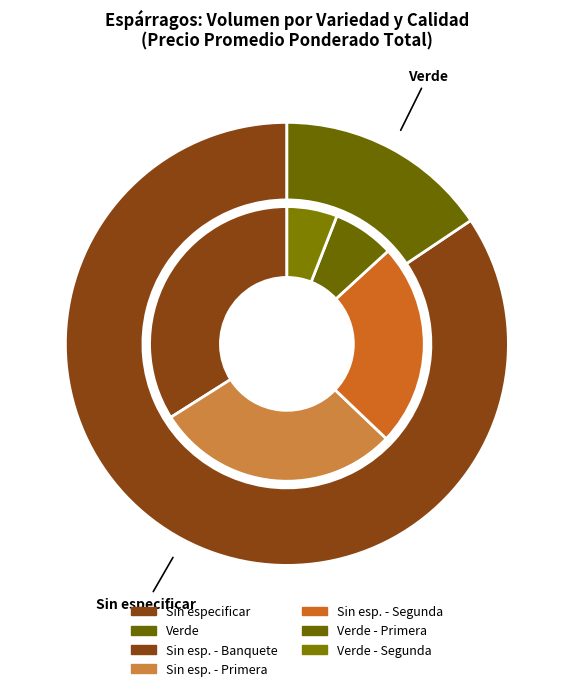

Which has a higher value, Sin especificar or Verde?

Sin especificar